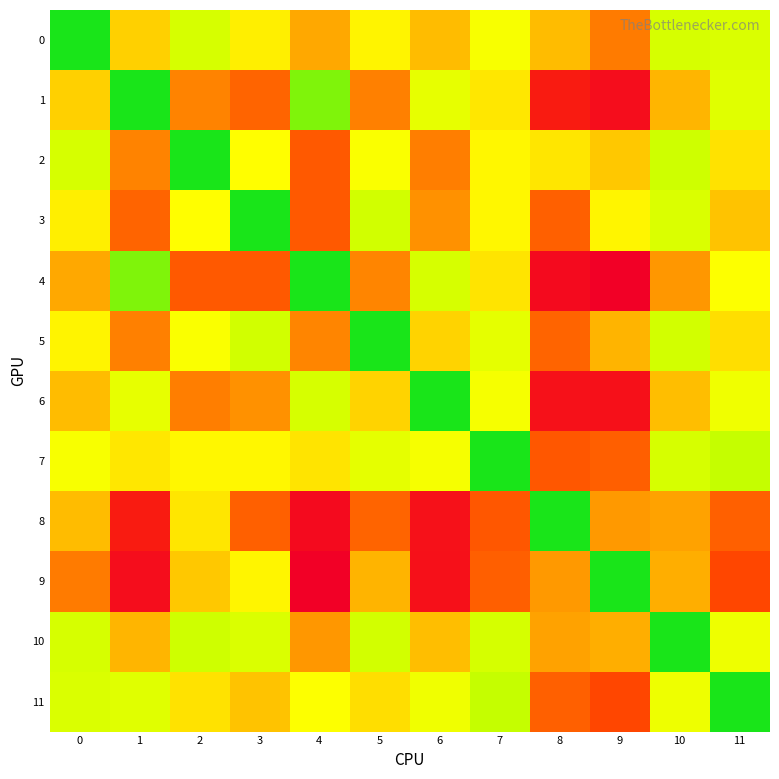

Which series has the widest spread of values?

4